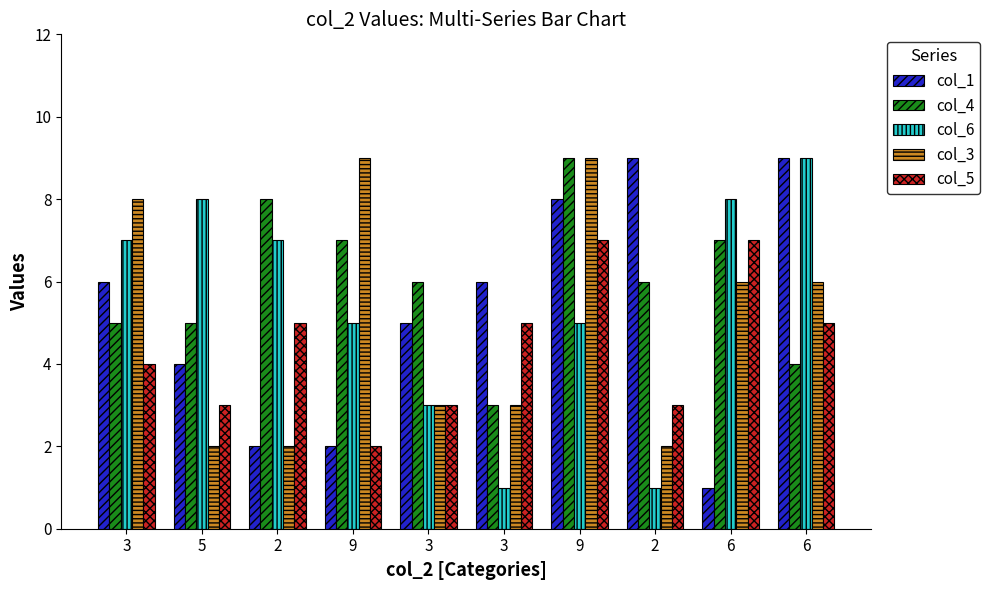

What is the value of the col_5 bar at the 3rd from the left?

5